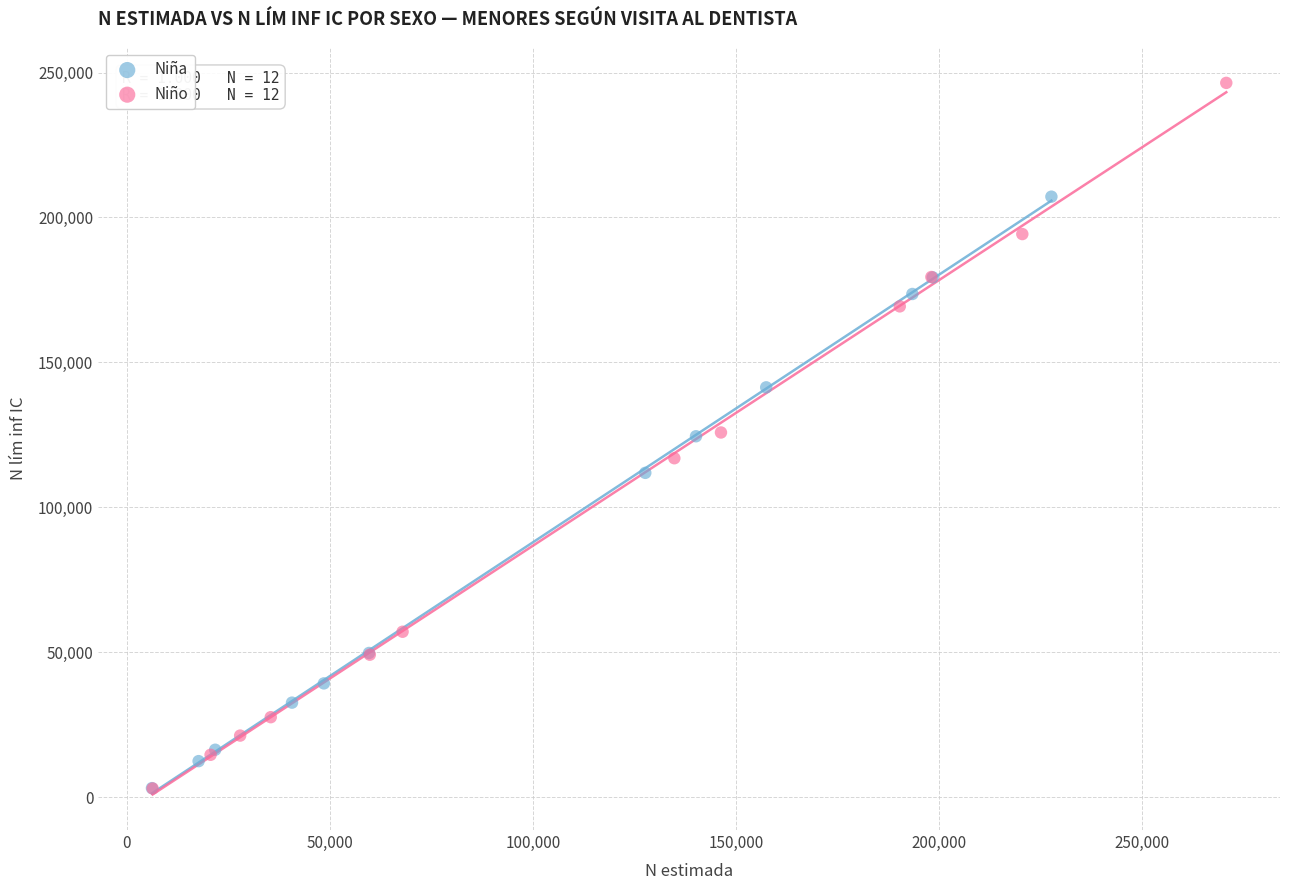

What are all the series names shown in the legend?

Niña, Niño